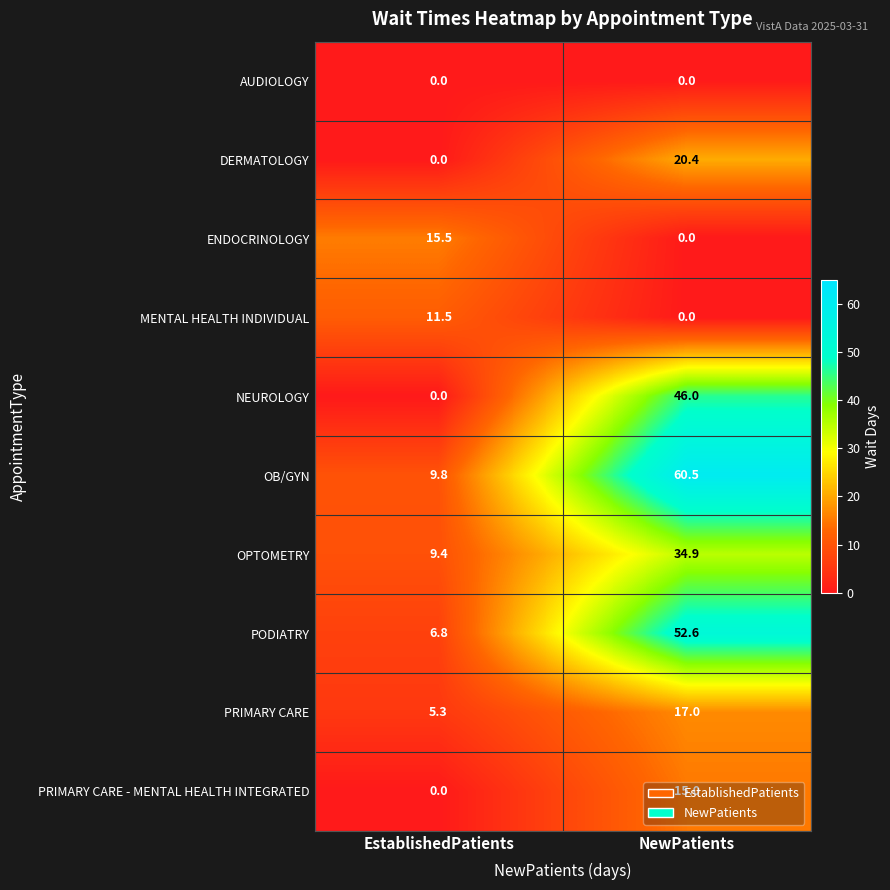

Where is PRIMARY CARE - MENTAL HEALTH INTEGRATED nearest to the value 7?

EstablishedPatients